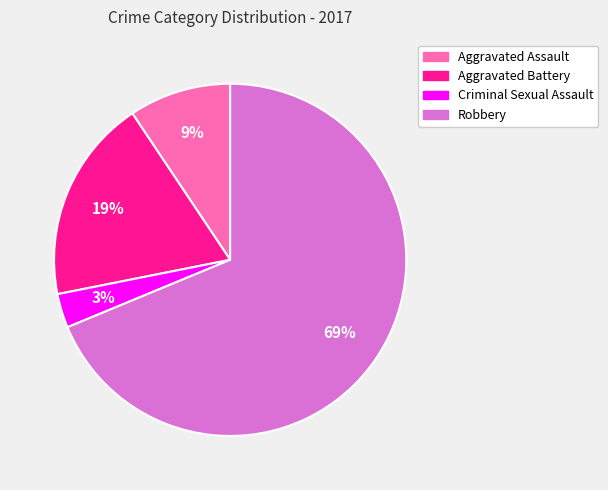

The Aggravated Battery slice represents 10% of the pie. True or false?

False